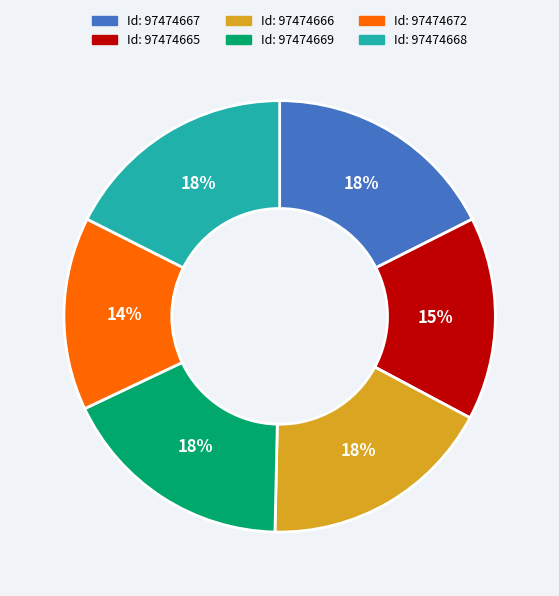

Combined, do Id: 97474667 and Id: 97474668 account for over 50%?

No